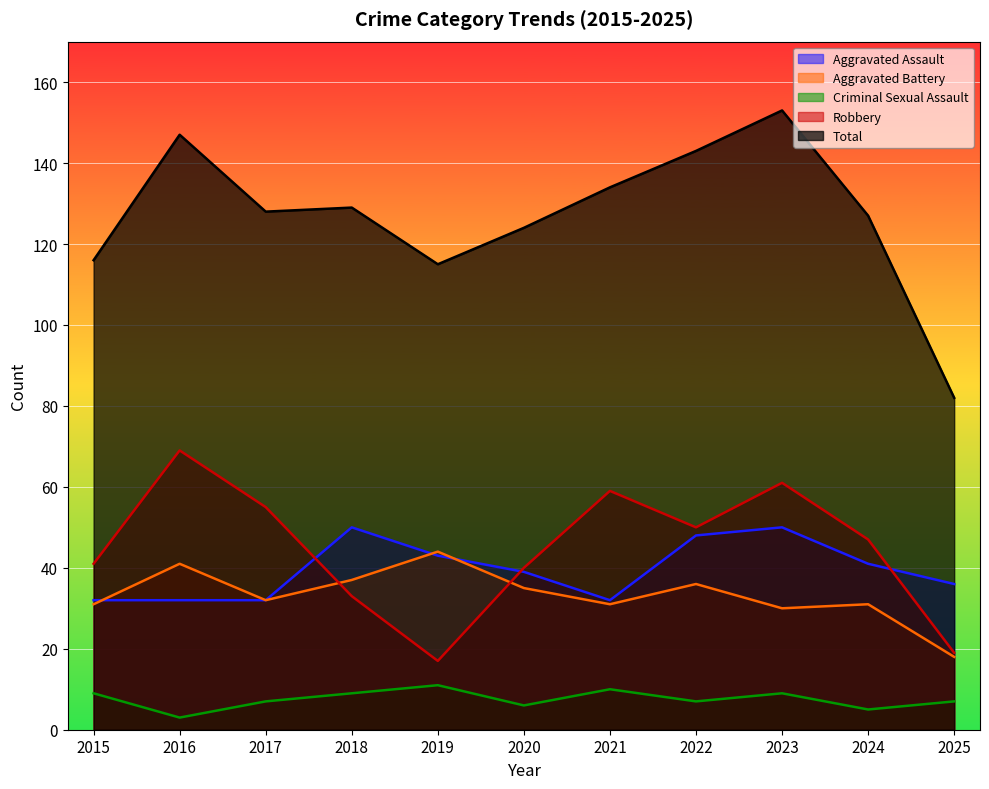

Rank the series by their maximum value, from lowest to highest.

Criminal Sexual Assault, Aggravated Battery, Aggravated Assault, Robbery, Total